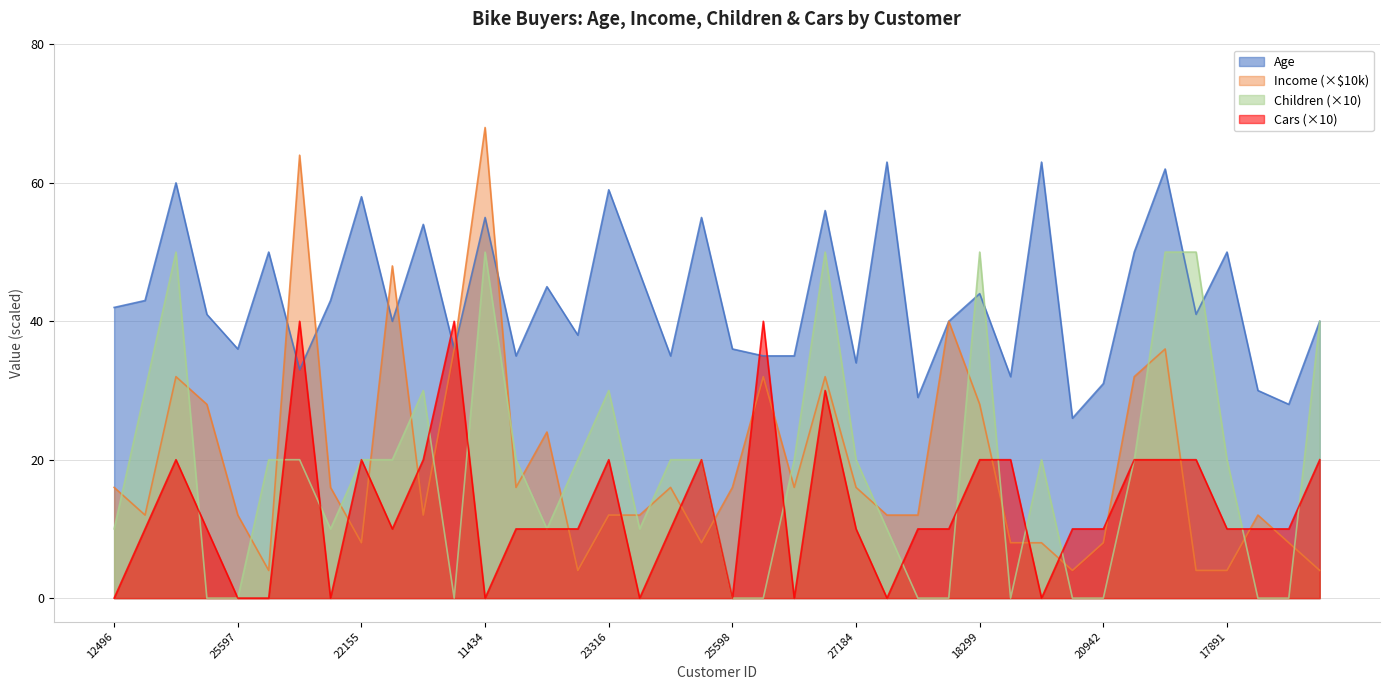

Which series has the largest total across all categories?

Age